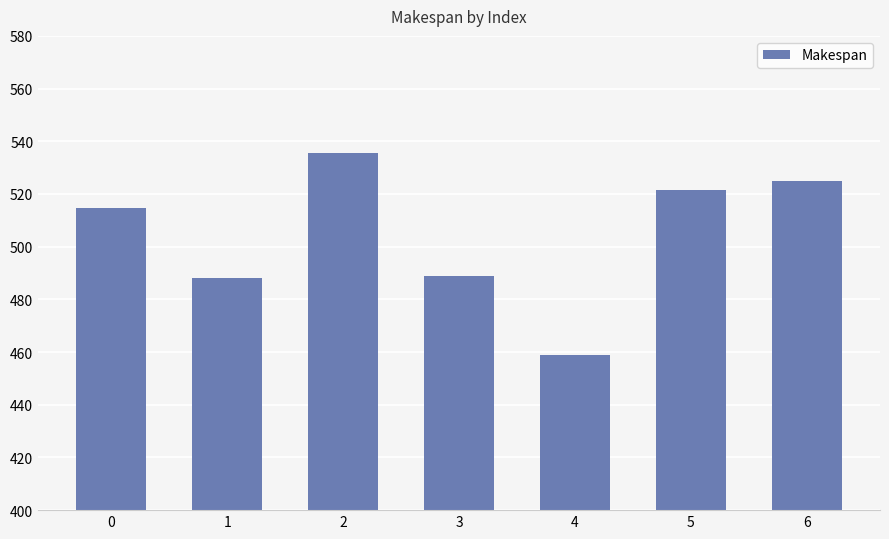

What is the approximate value at 6?

525.1